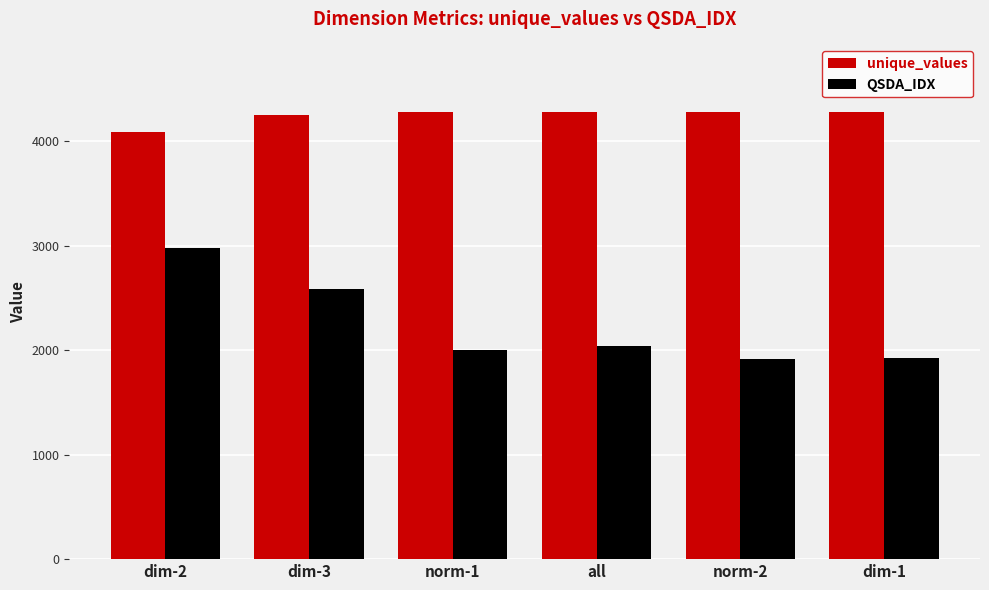

What is the label of the 2nd bar from the right?

norm-2